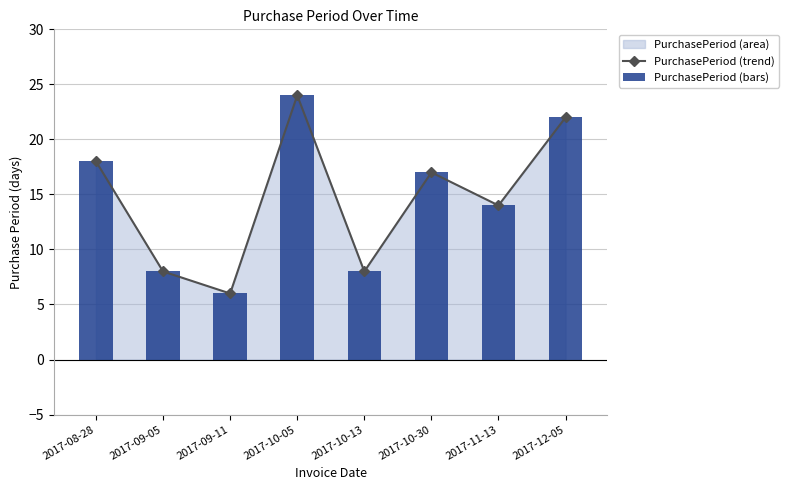

Where is PurchasePeriod (bars) nearest to the value 15?

2017-11-13